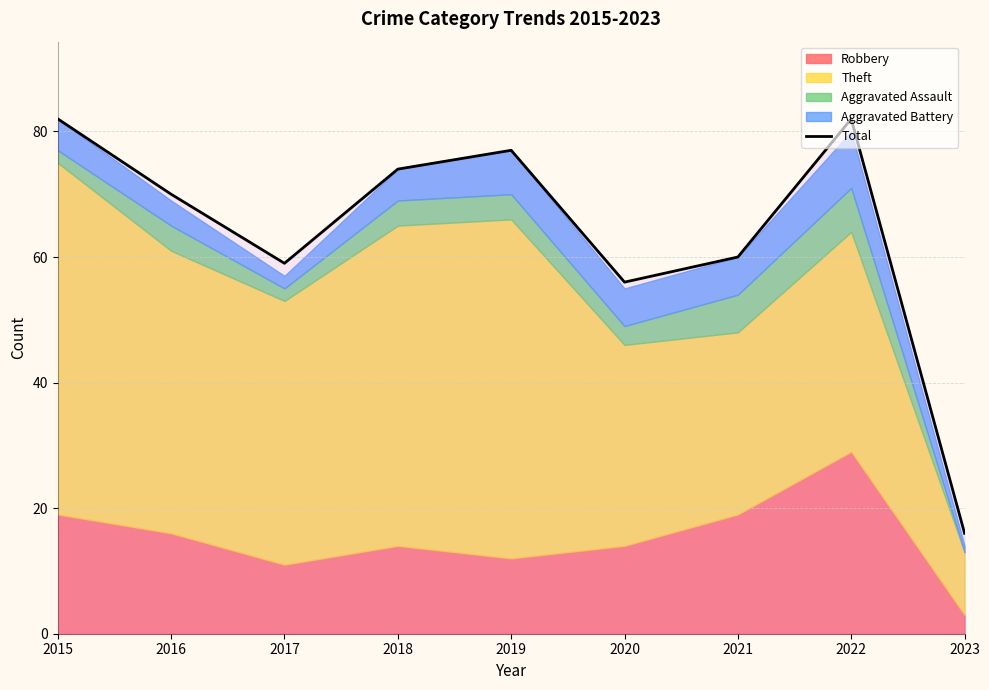

What is the value of the 9th point from the left?

16